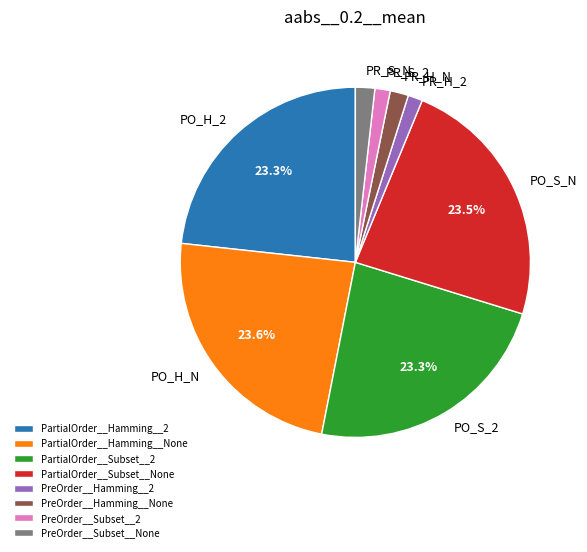

To the nearest percent, what is the difference between the largest and smallest slice percentages?

22%